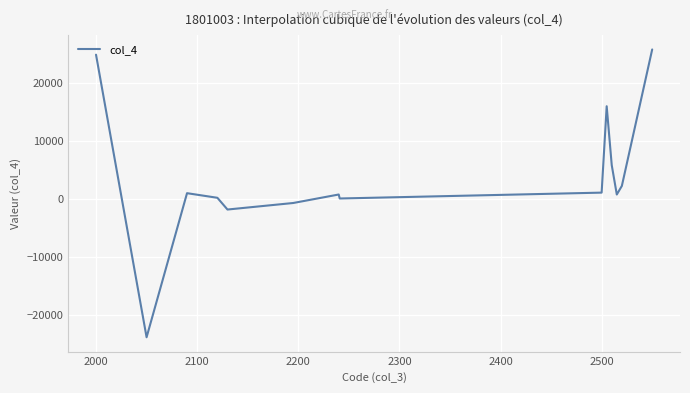

What is the difference between the maximum and minimum values?

49722.0